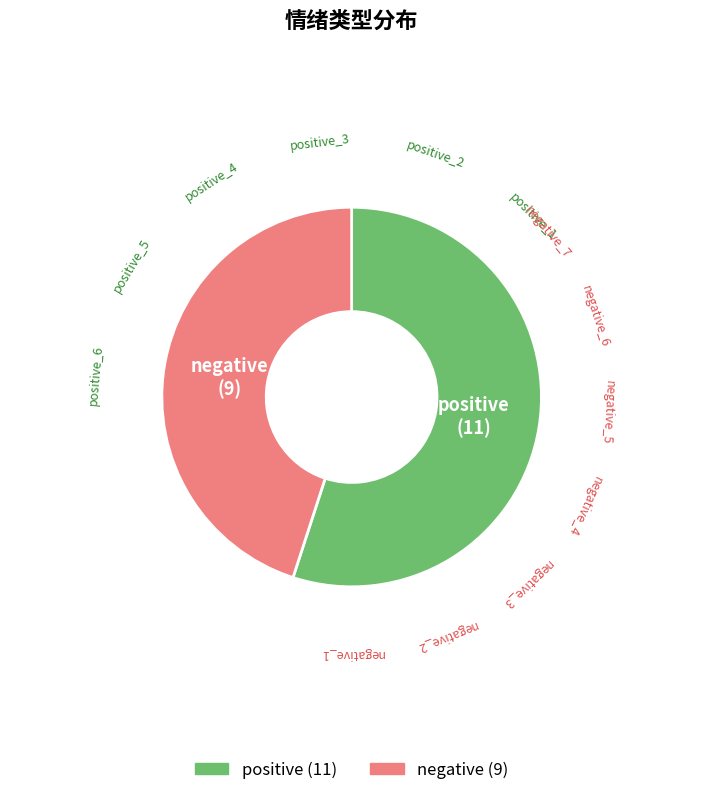

Is the sum of negative and positive greater than half?

Yes